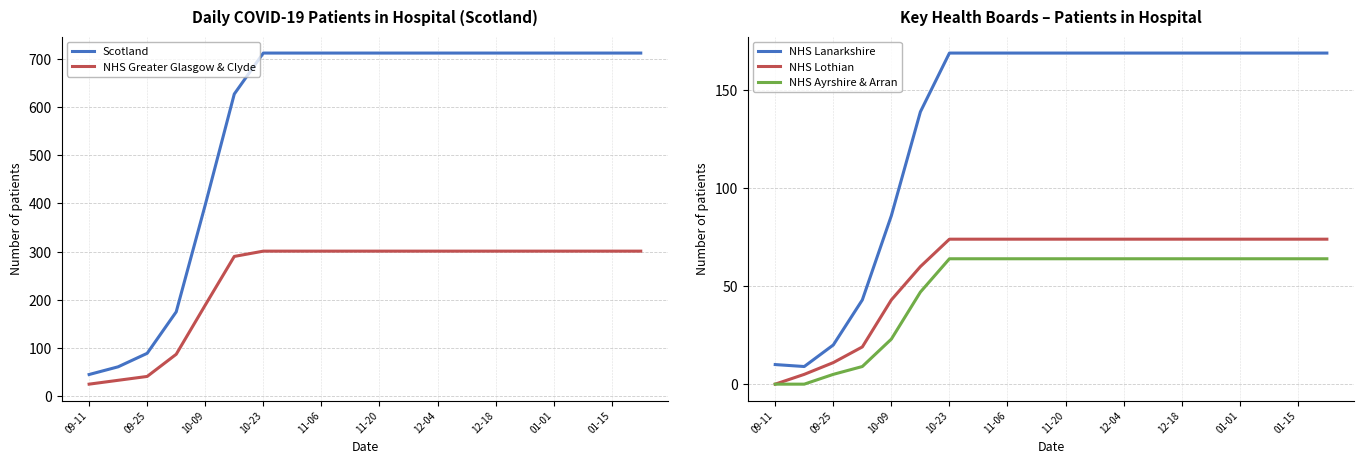

Is it true that NHS Lanarkshire equals 169 at 11-20?

True